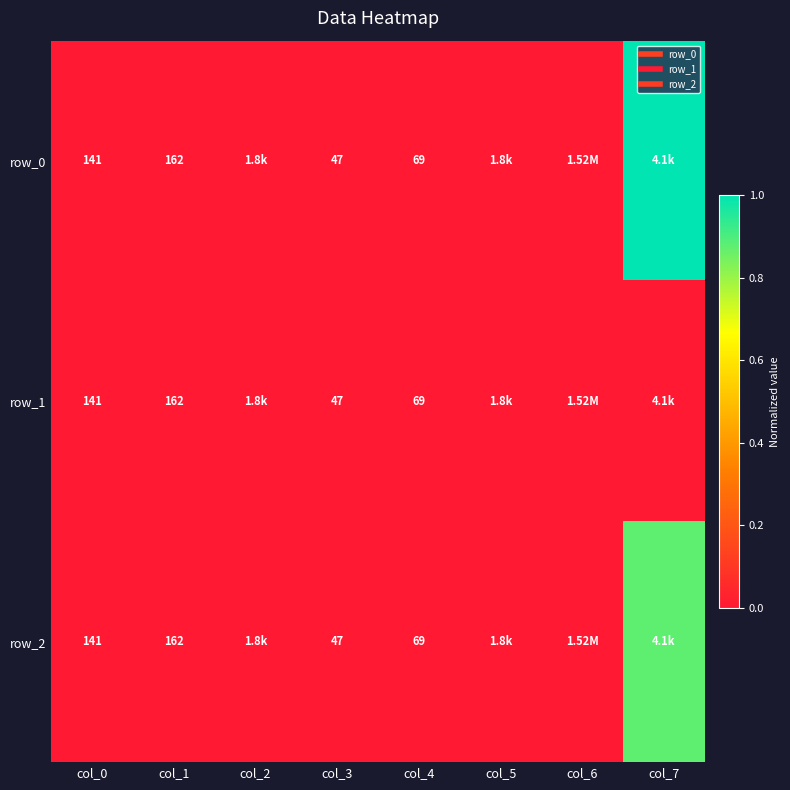

Reading left to right, what are all the values shown in this chart?

row_0: 0.0	0.0	0.0	0.0	0.0	0.0	0.0	1.0
row_1: 0.0	0.0	0.0	0.0	0.0	0.0	0.0	0.0
row_2: 0.0	0.0	0.0	0.0	0.0	0.0	0.0	0.9